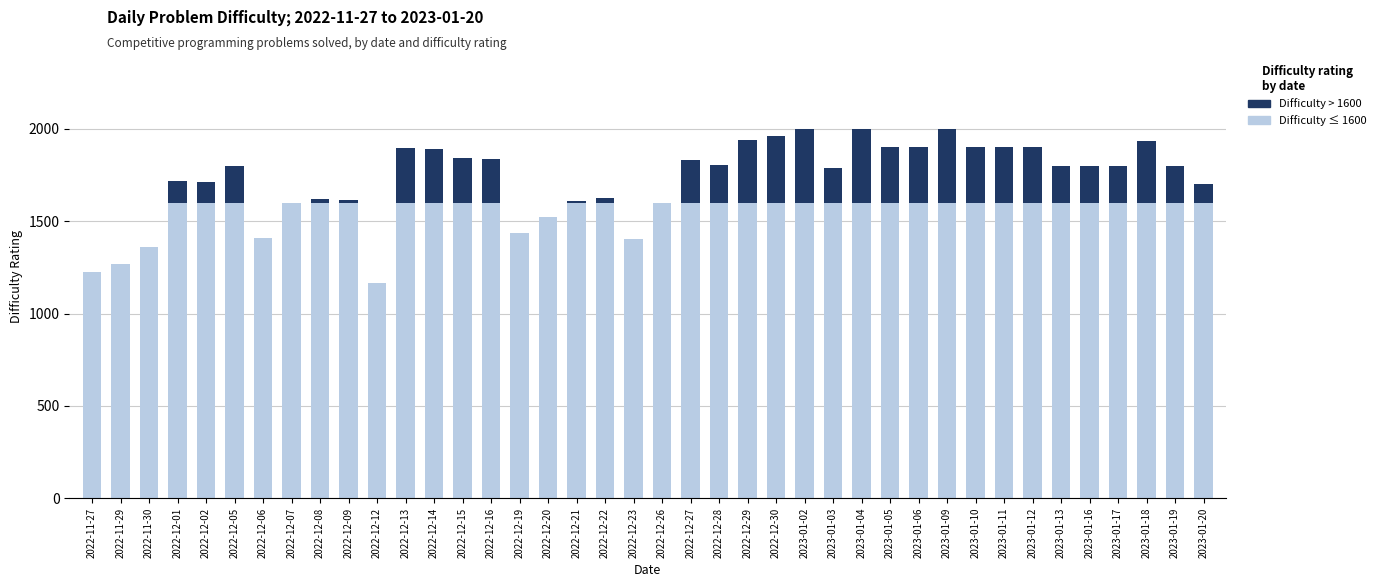

Rank the categories by Difficulty ≤ 1600 value from highest to lowest.

2022-12-01, 2022-12-02, 2022-12-05, 2022-12-08, 2022-12-09, 2022-12-13, 2022-12-14, 2022-12-15, 2022-12-16, 2022-12-21, 2022-12-22, 2022-12-26, 2022-12-27, 2022-12-28, 2022-12-29, 2022-12-30, 2023-01-02, 2023-01-03, 2023-01-04, 2023-01-05, 2023-01-06, 2023-01-09, 2023-01-10, 2023-01-11, 2023-01-12, 2023-01-13, 2023-01-16, 2023-01-17, 2023-01-18, 2023-01-19, 2023-01-20, 2022-12-07, 2022-12-20, 2022-12-19, 2022-12-06, 2022-12-23, 2022-11-30, 2022-11-29, 2022-11-27, 2022-12-12